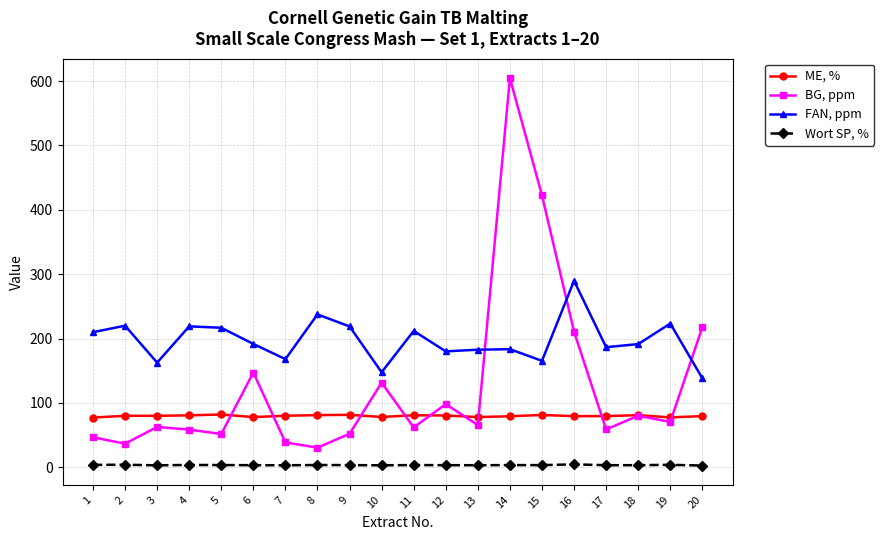

Which series has the widest spread of values?

BG, ppm